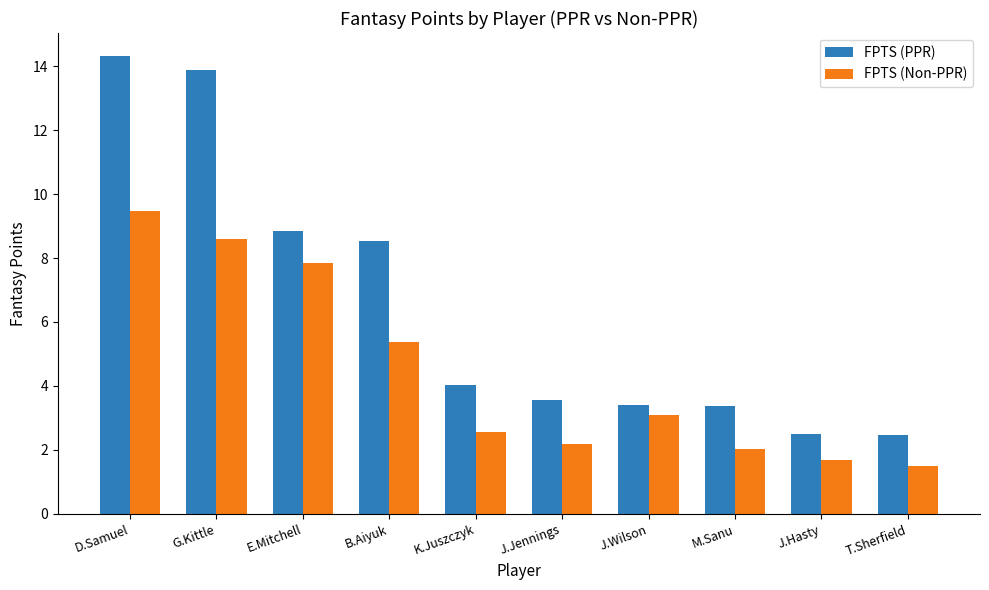

Rank the series by their average value, from highest to lowest.

FPTS (PPR), FPTS (Non-PPR)